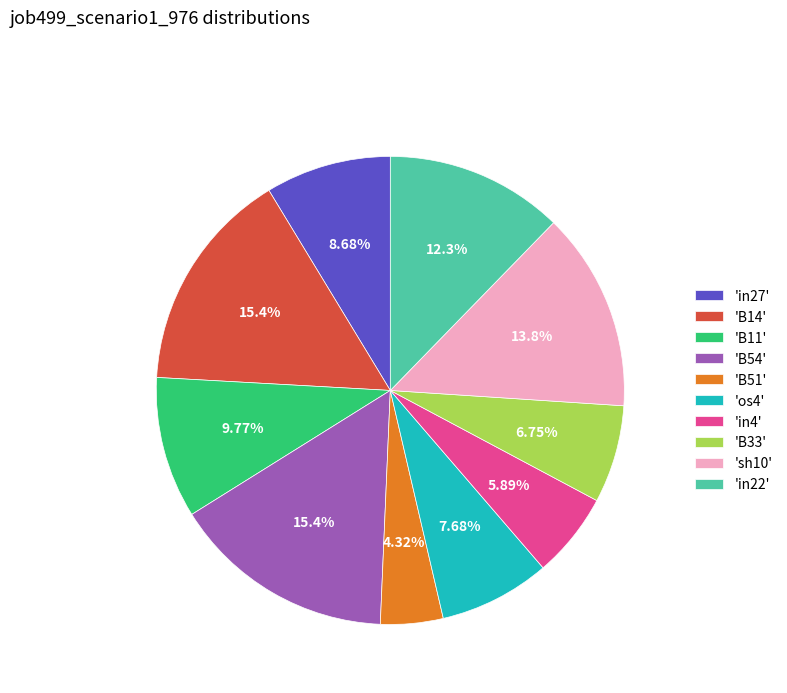

Is the sum of 'in27' and 'B14' greater than half?

No